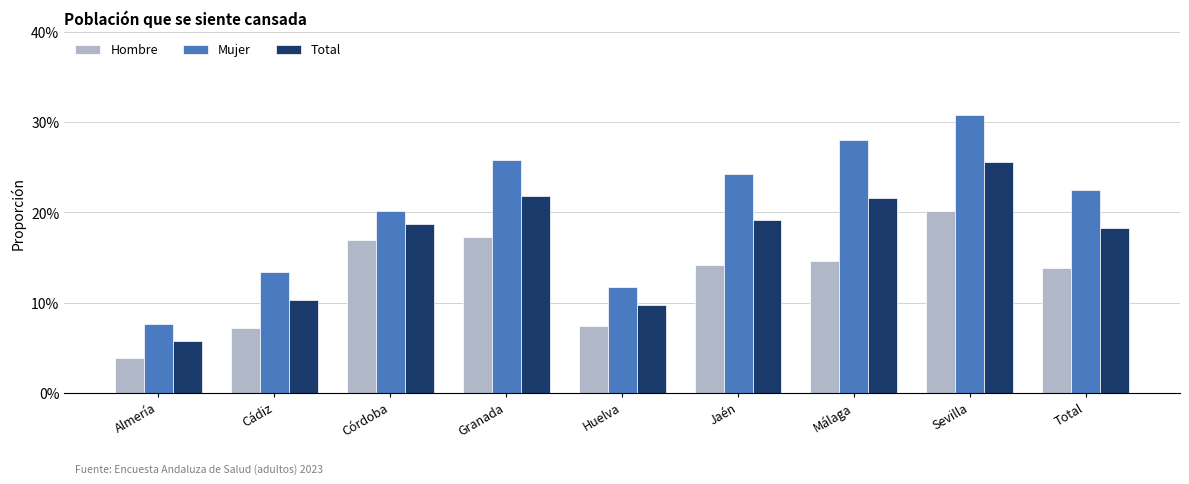

Read the Total value at Huelva.

9.7